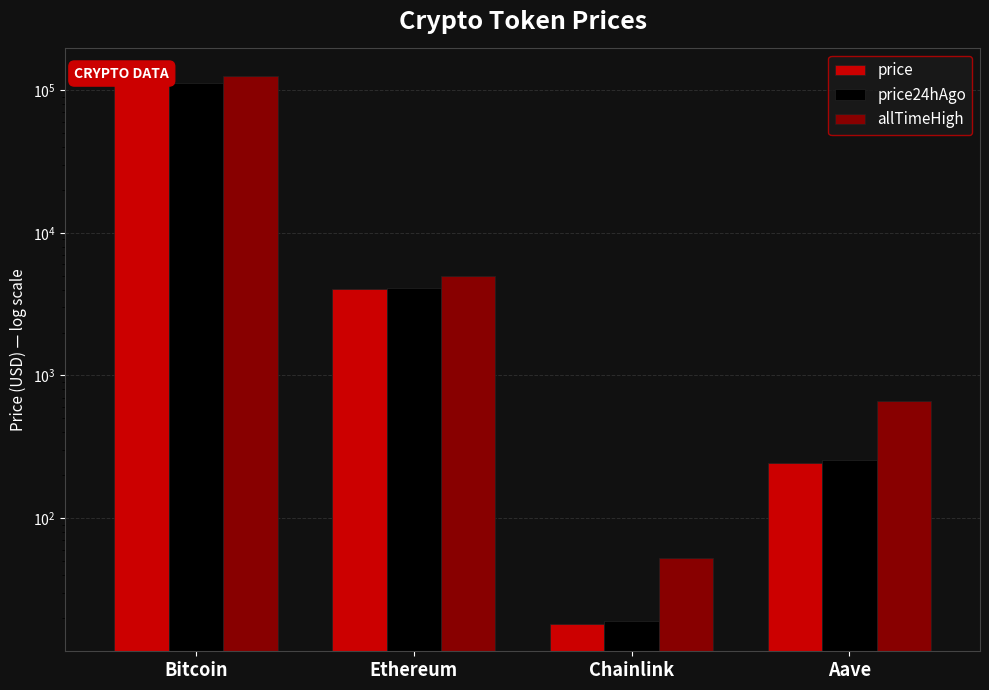

At how many categories does at least one series exceed 96420?

1